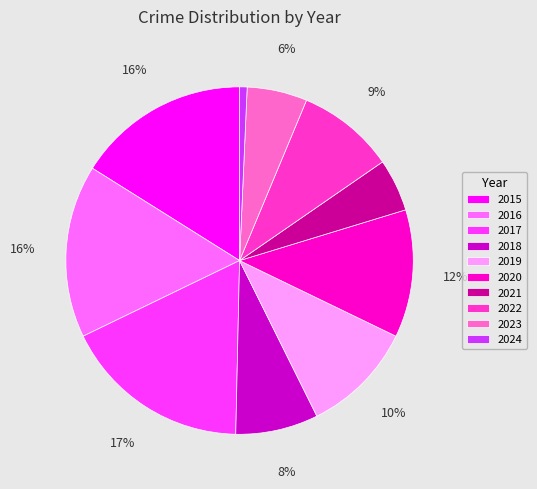

What percentage is the 2021 slice, to the nearest percent?

5%